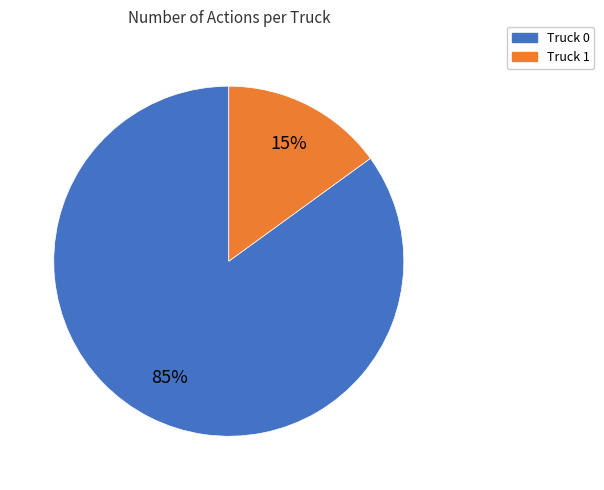

True or false: Truck 1 accounts for 7% of the total.

False